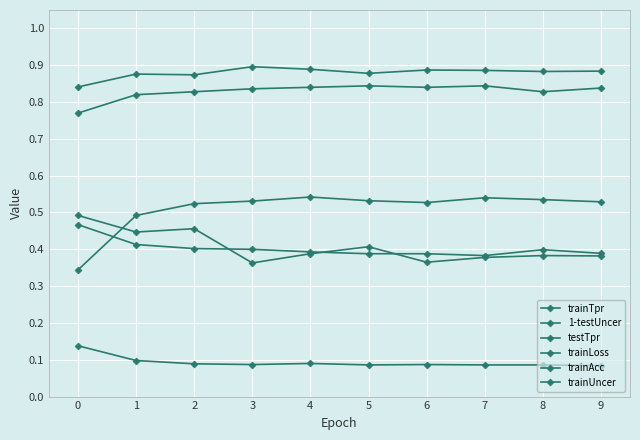

How many lines are shown in the chart?

6